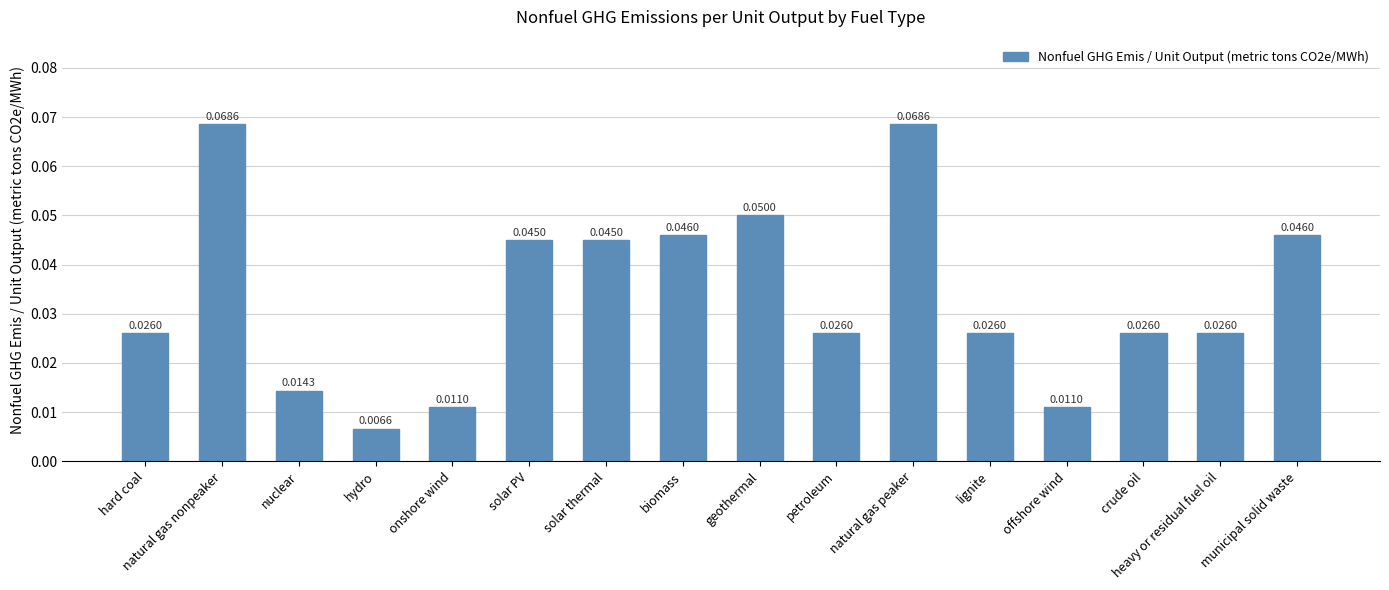

Does the chart contain any negative values?

No